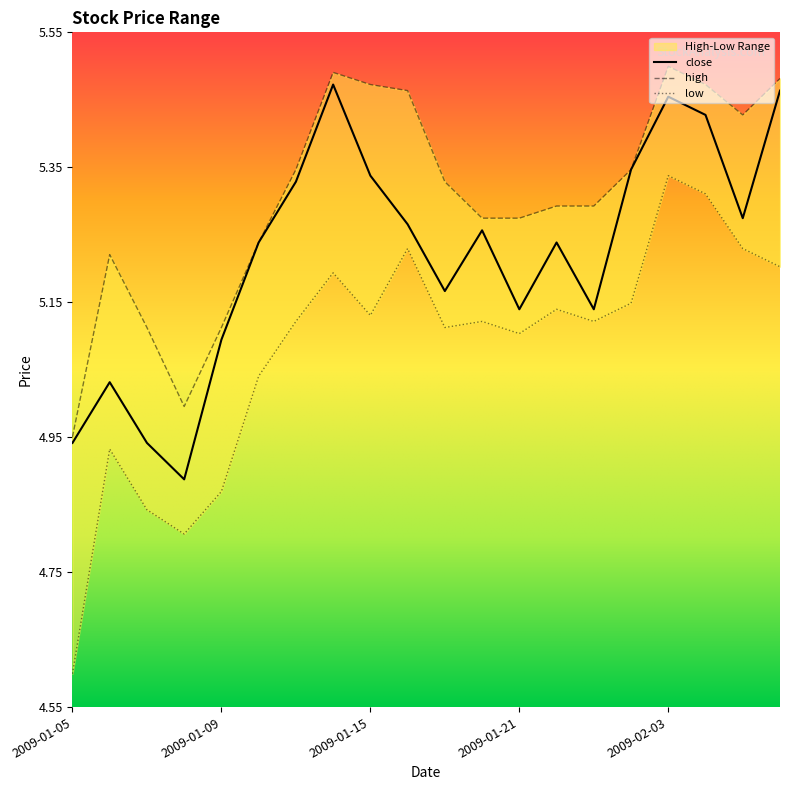

Does the chart have visible grid lines?

No